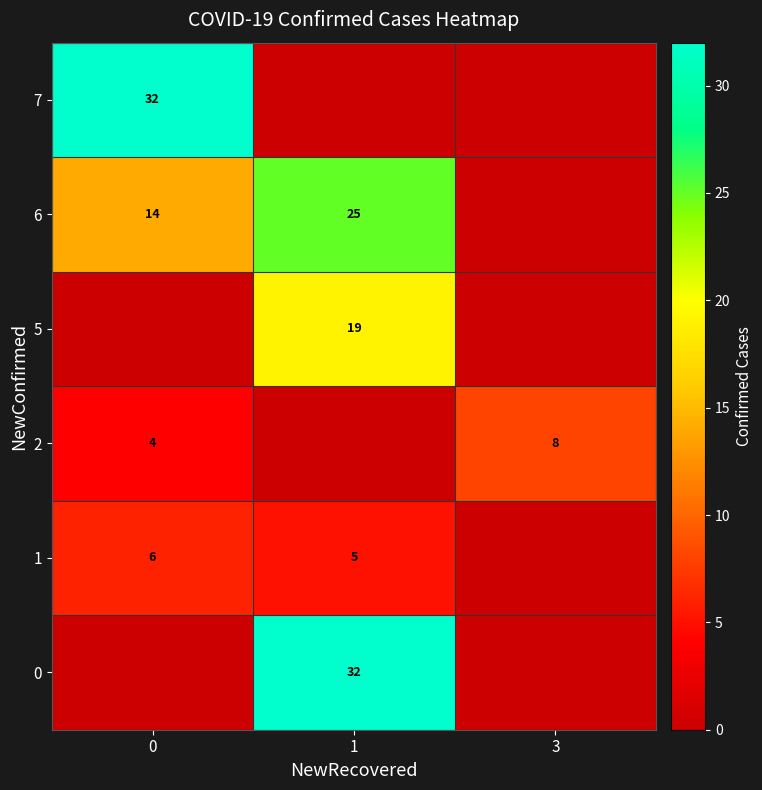

What is the maximum value shown in the chart?

32